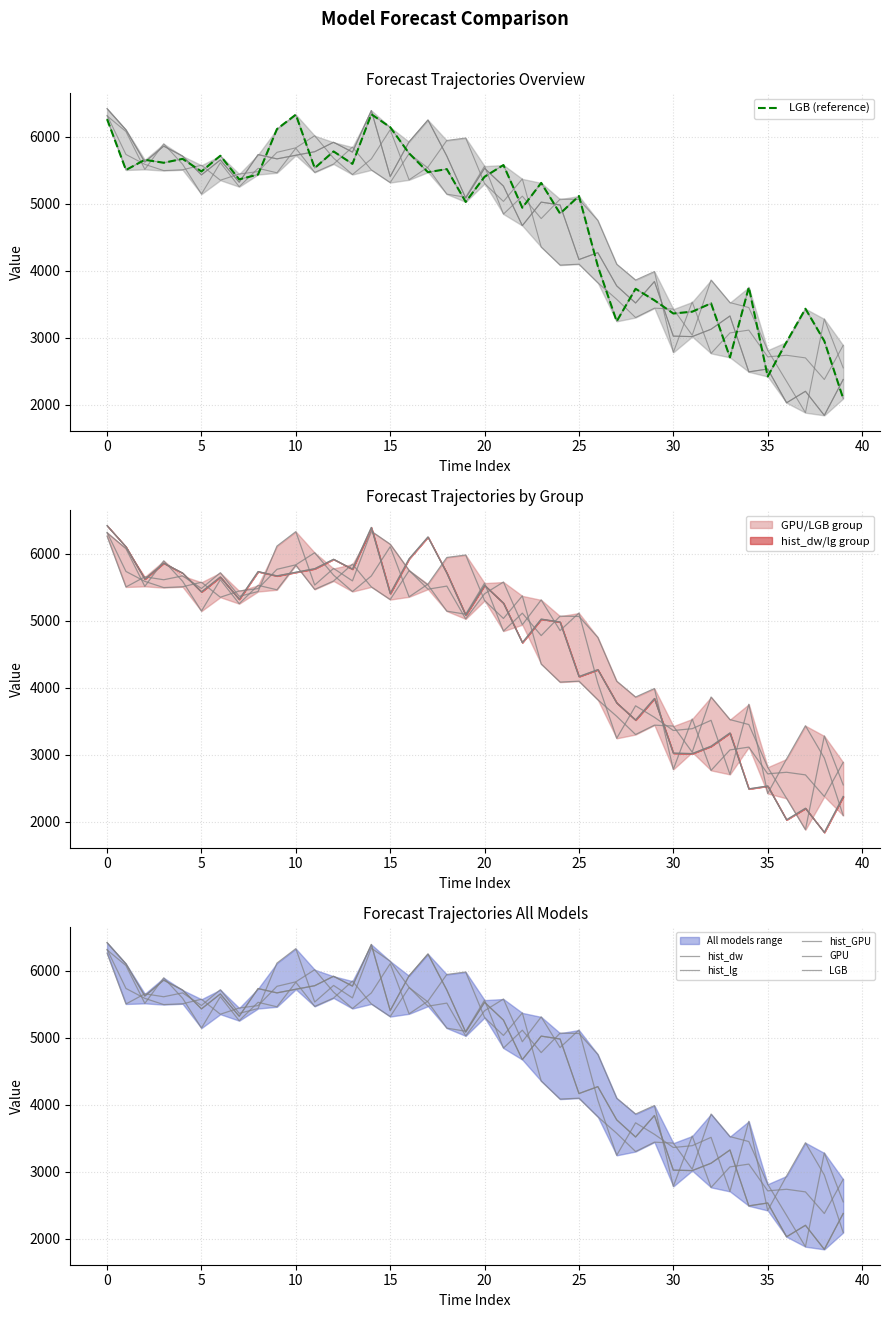

The value of LGB at 25 is 2235. True or false?

False